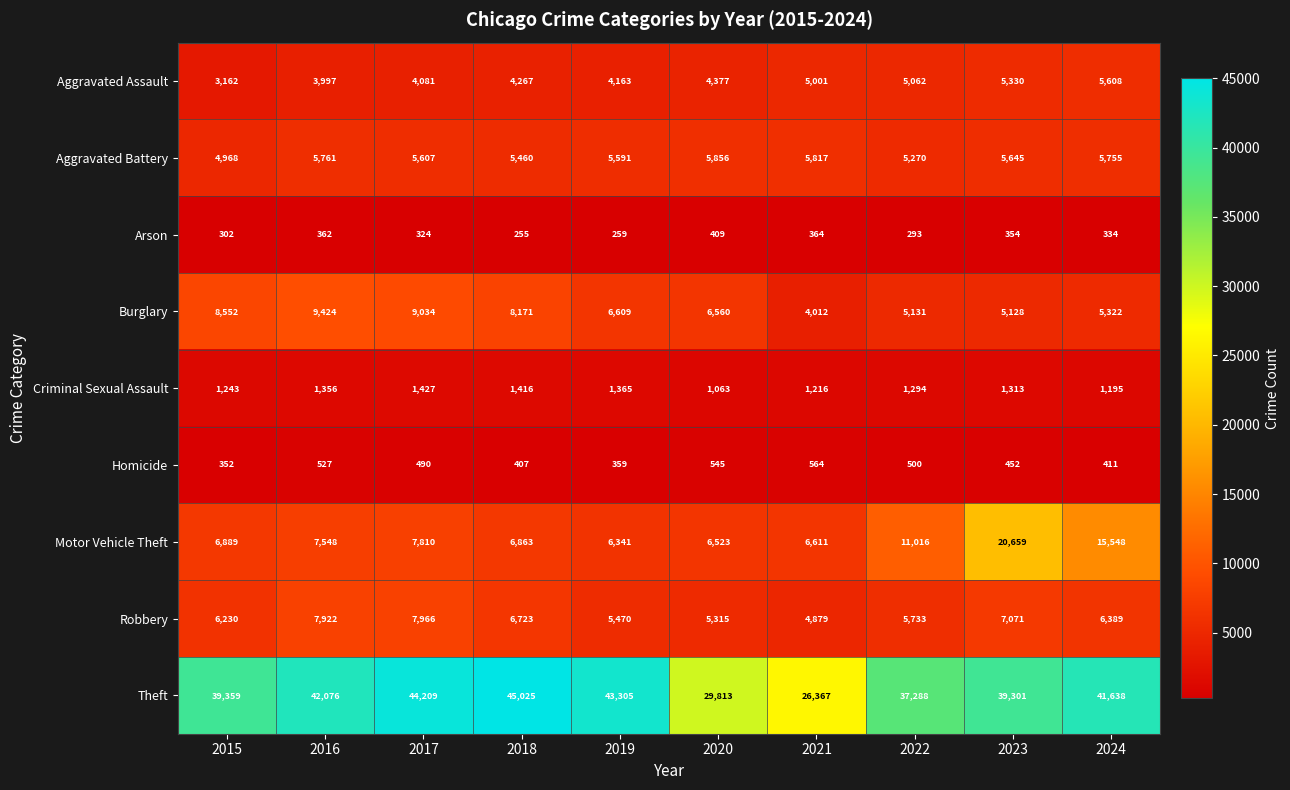

The value of Burglary at 2018 is 8171. True or false?

True